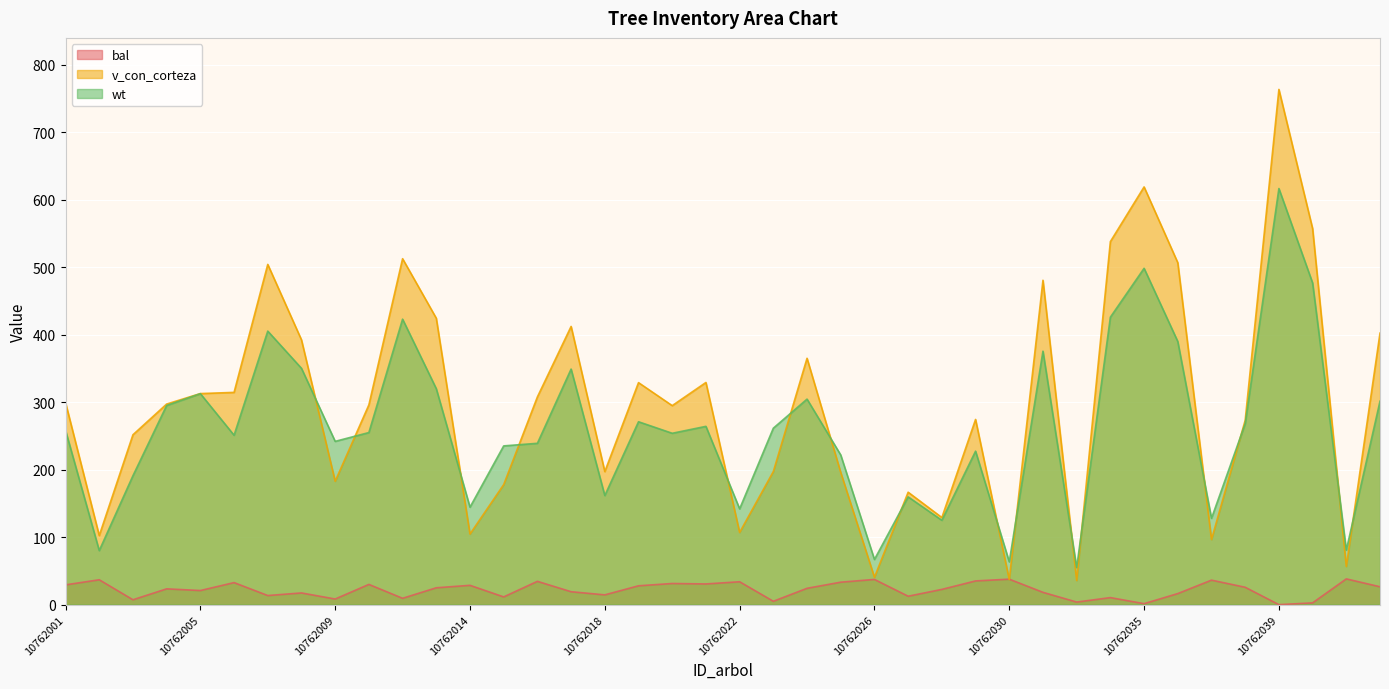

In wt, how many points are lower than both neighbors (excluding endpoints)?

13